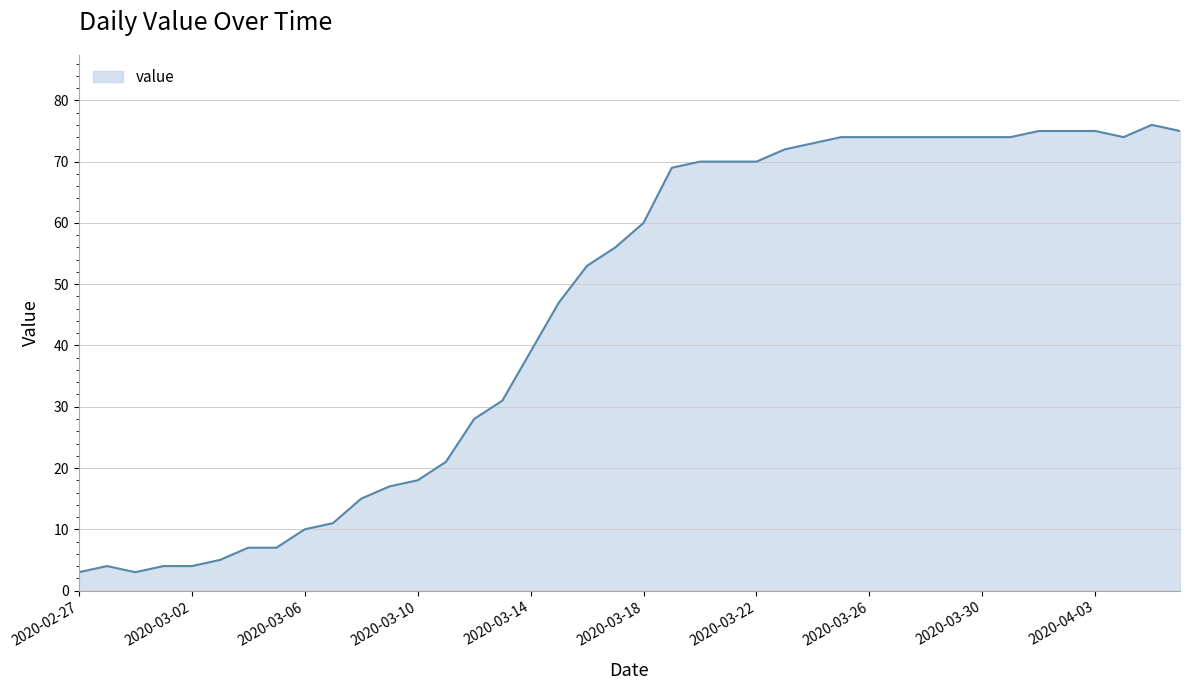

What is the smallest value displayed?

3